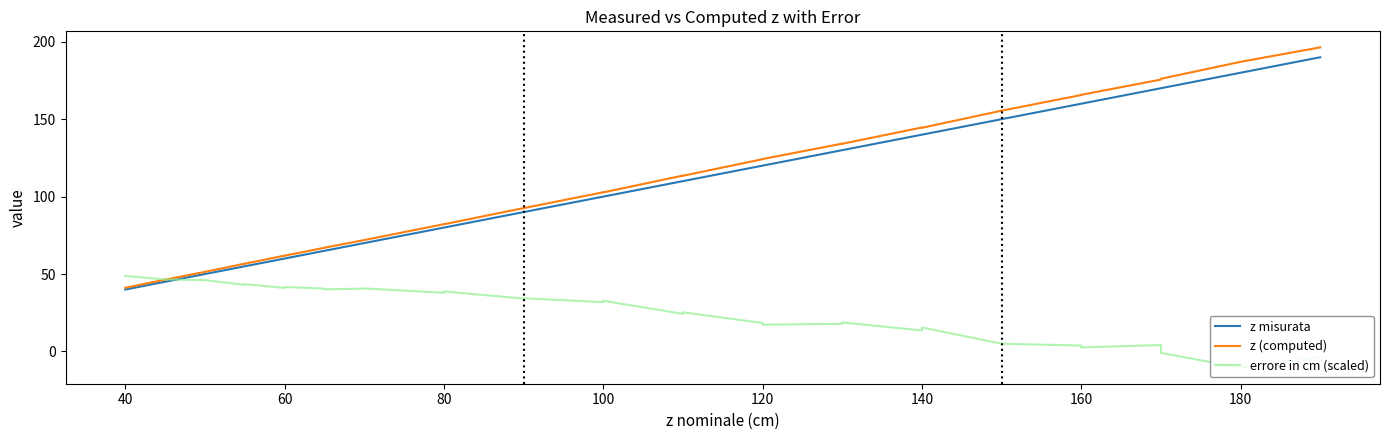

How many interior local peaks does the z (computed) series have?

11